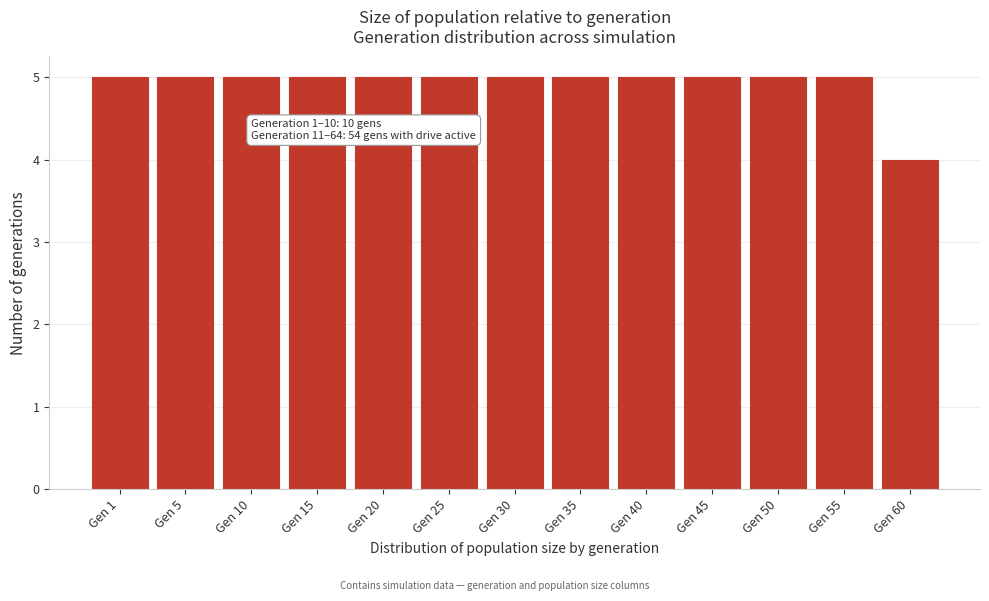

Reading right to left, list all the values displayed in this chart.

Gen 60=4	Gen 55=5	Gen 50=5	Gen 45=5	Gen 40=5	Gen 35=5	Gen 30=5	Gen 25=5	Gen 20=5	Gen 15=5	Gen 10=5	Gen 5=5	Gen 1=5